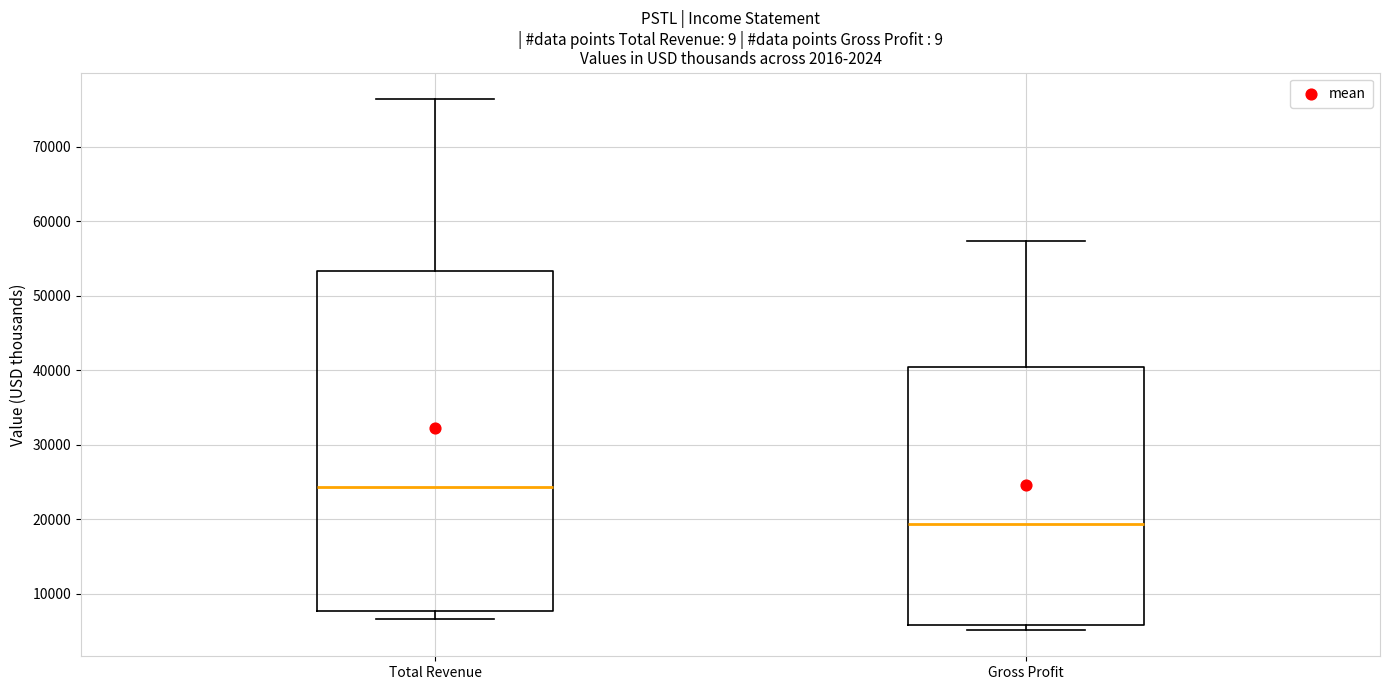

Reading left to right, read every box against the y-axis: the position of its median line, the range the box covers, and the ends of its whiskers. The values are not printed on the chart, so give them approximately, as read against the axis.

Total Revenue: median 24000, box 8000 to 53000, whiskers 7000 to 76000
Gross Profit: median 19000, box 6000 to 41000, whiskers 5000 to 57000